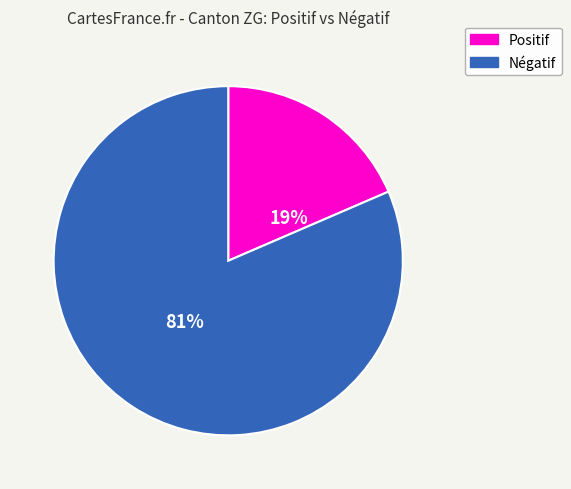

What percentage is the Positif slice, to the nearest percent?

19%